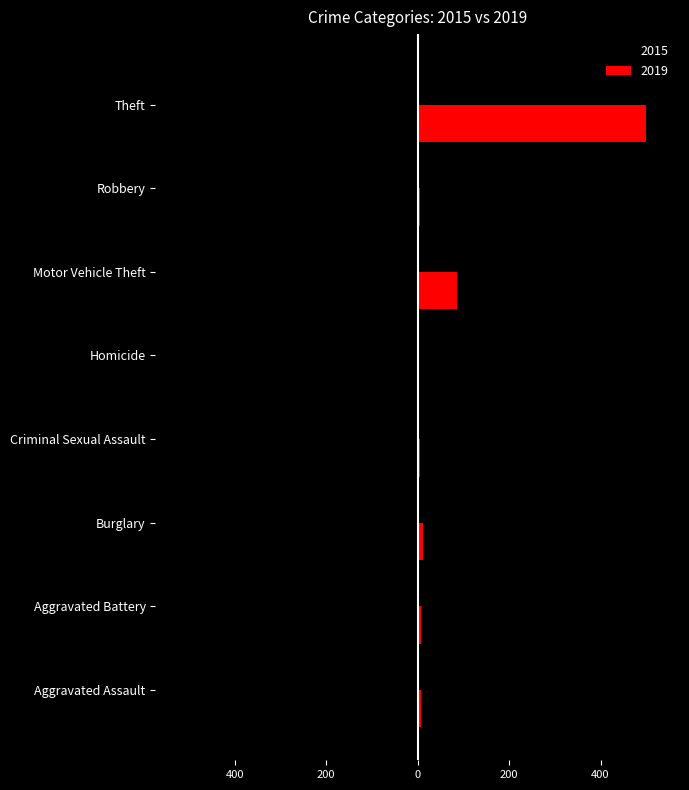

What is the difference between the maximum and second lowest values in the 2015 series?

42